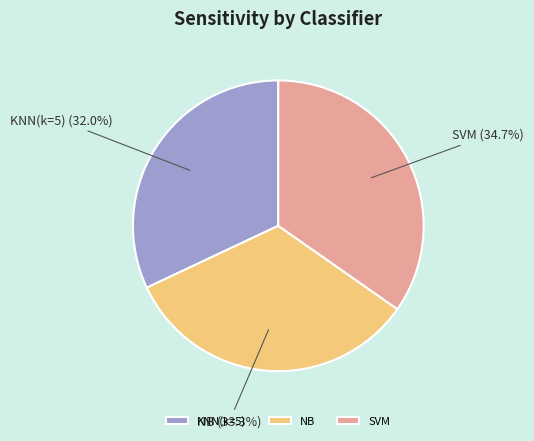

Count the number of slices in the pie.

3